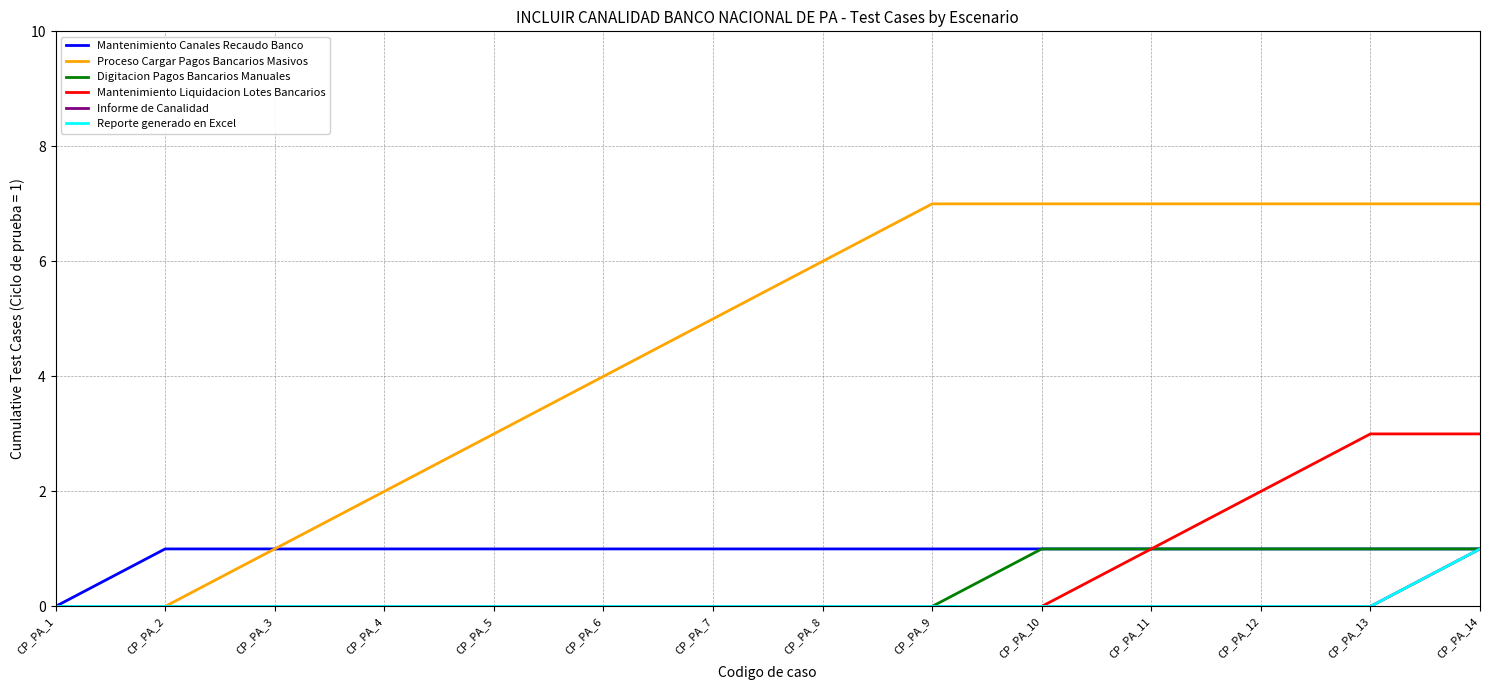

What is the value of the Mantenimiento Canales Recaudo Banco point at the 8th from the left?

1